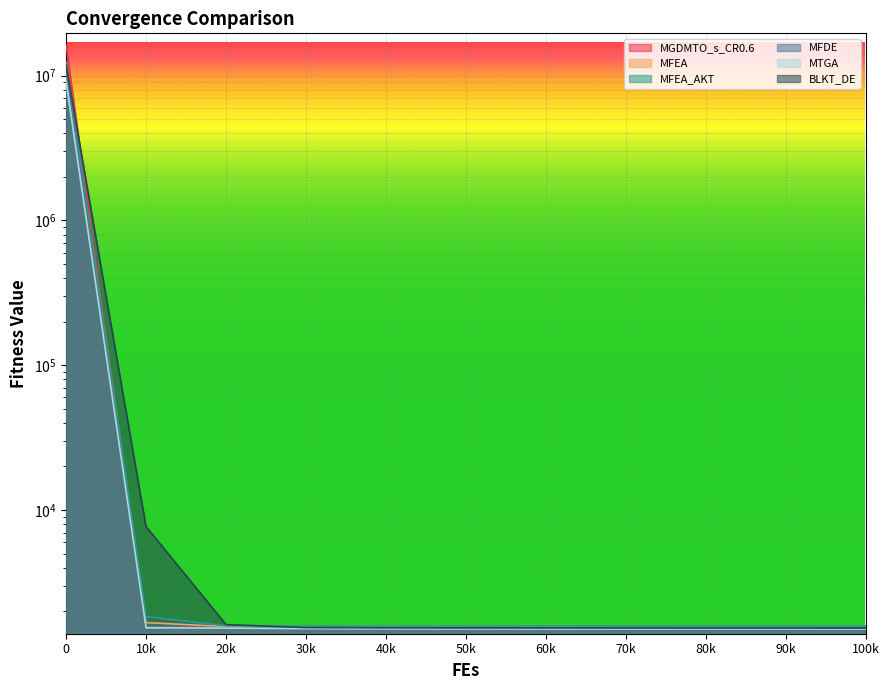

Rank the series at 30k from highest to lowest value.

MFEA_AKT, MFEA, BLKT_DE, MGDMTO_s_CR0.6, MFDE, MTGA